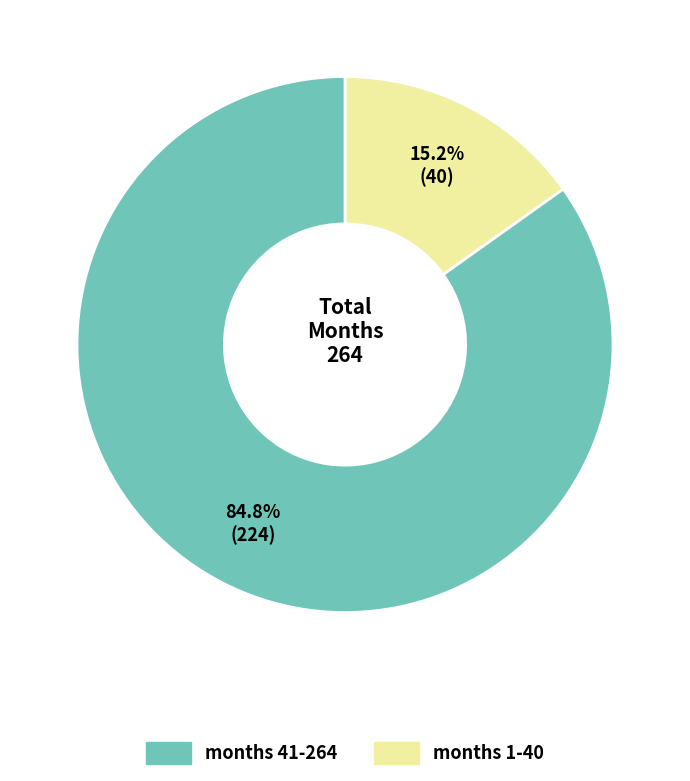

Does any single category account for the majority?

Yes